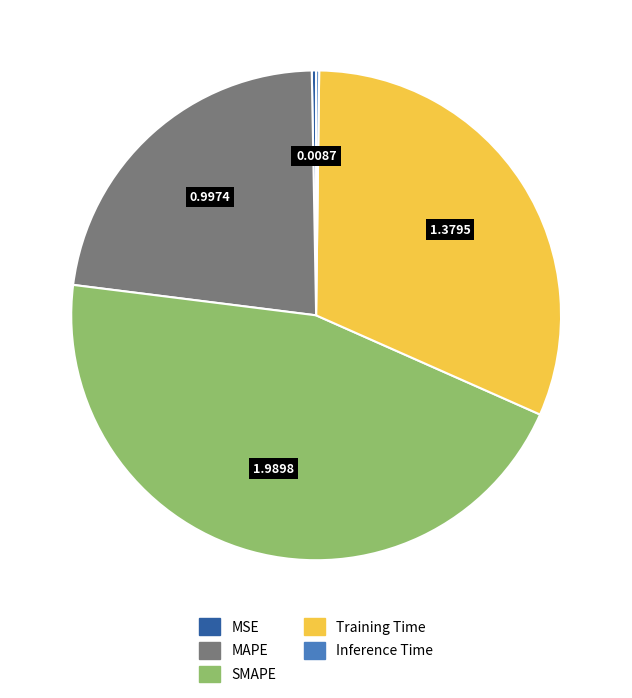

The MSE slice represents 0% of the pie. True or false?

True